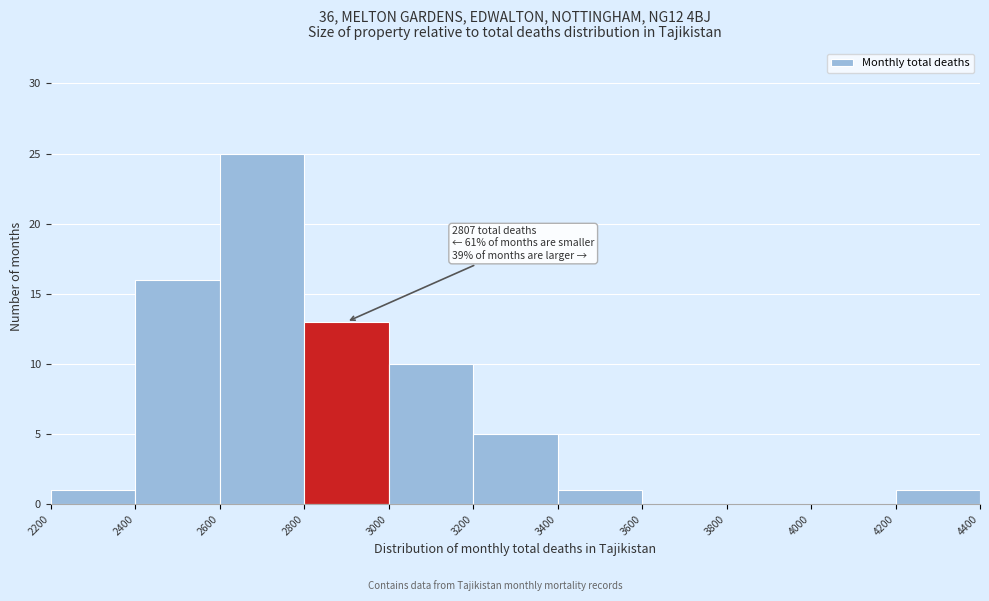

Which range on the x-axis has the tallest bar?

2600 to 2800